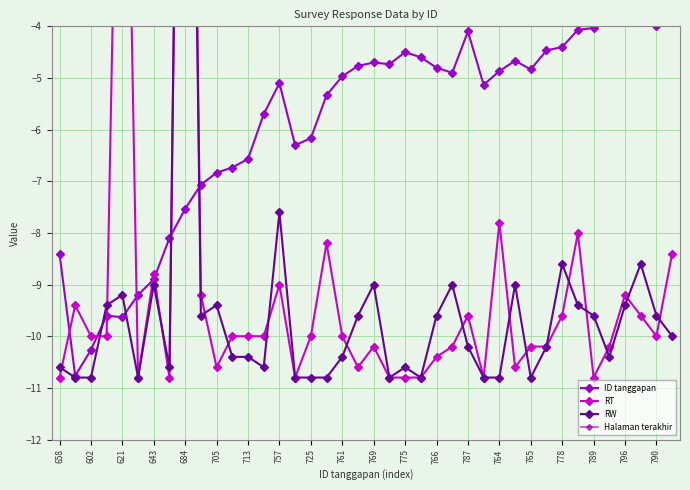

How many lines are shown in the chart?

4